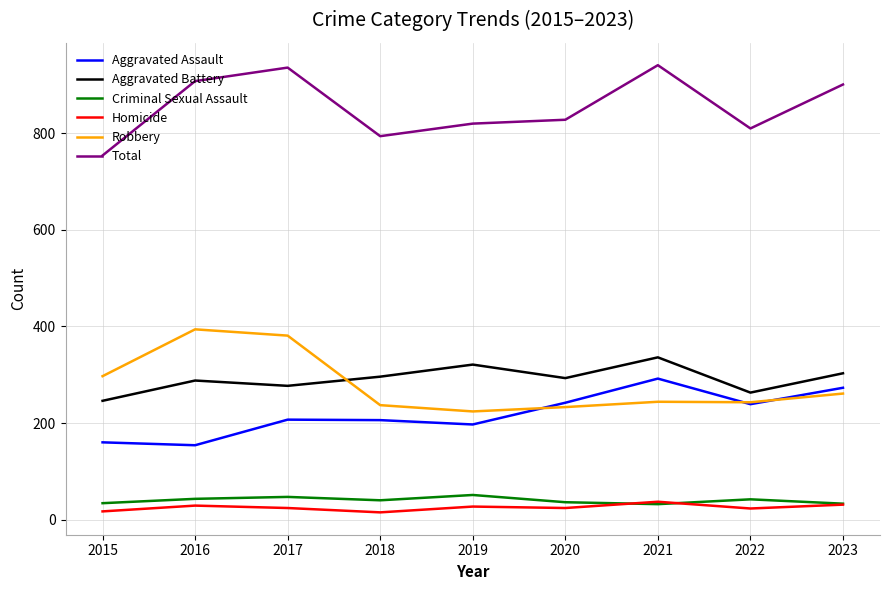

Where does the Aggravated Battery series first go above 293?

2018